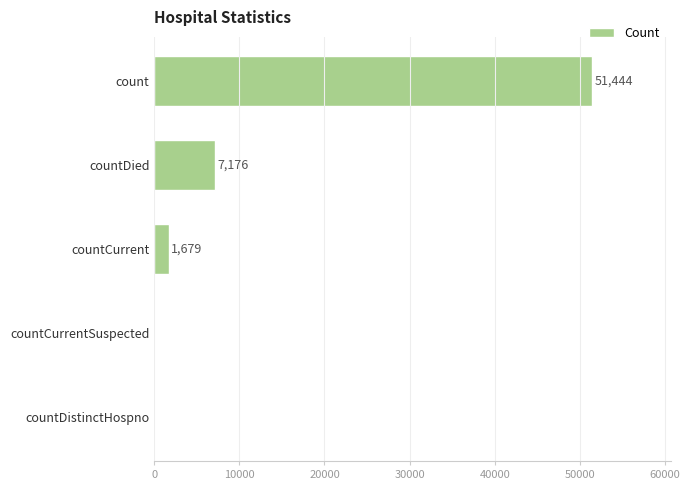

Is it true that the value at countDied is 7176?

True